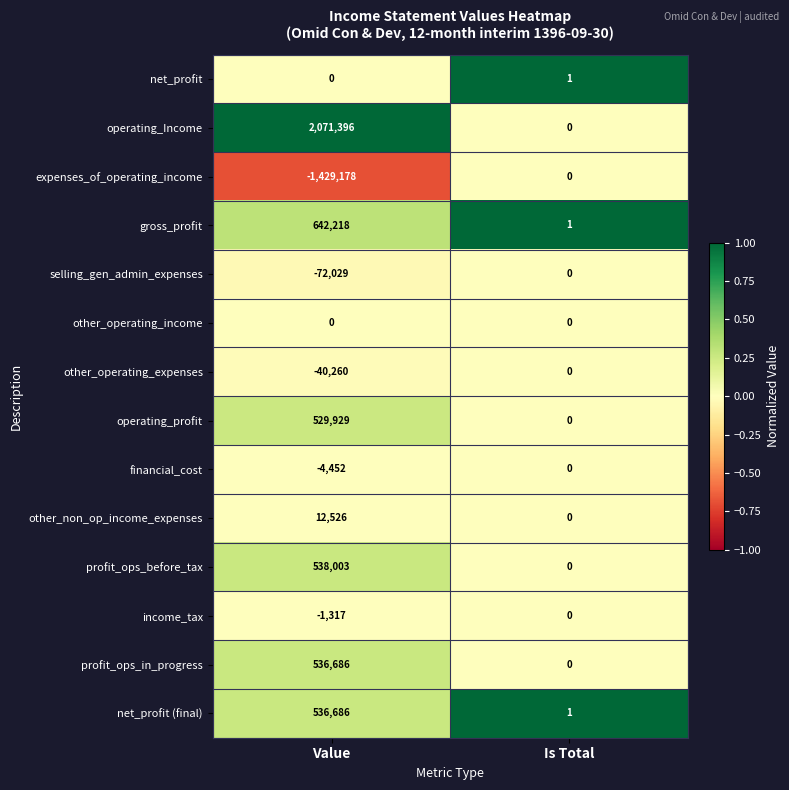

What is the minimum value shown in the chart?

-1429178